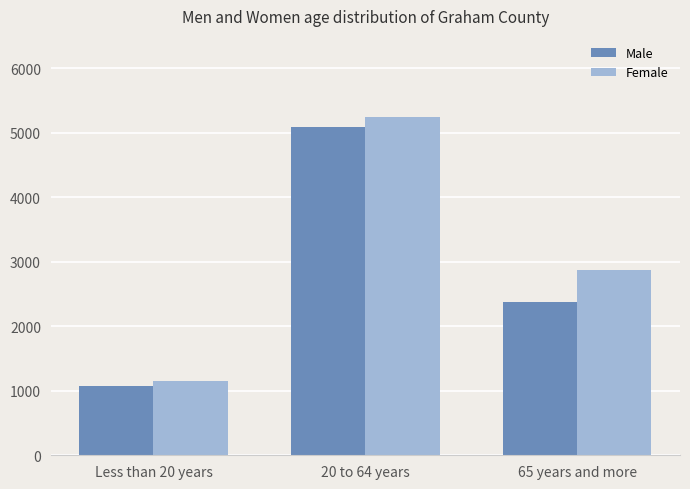

Reading right to left, list all the values displayed in this chart.

Male: 65 years and more=2372	20 to 64 years=5084	Less than 20 years=1073
Female: 65 years and more=2875	20 to 64 years=5250	Less than 20 years=1158